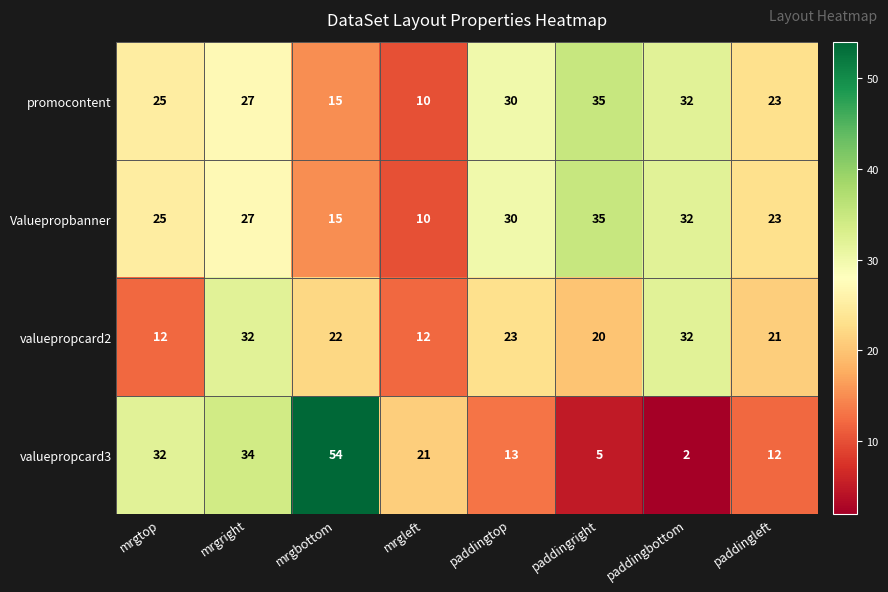

What is the difference between the maximum and minimum values in the valuepropcard2 series?

20